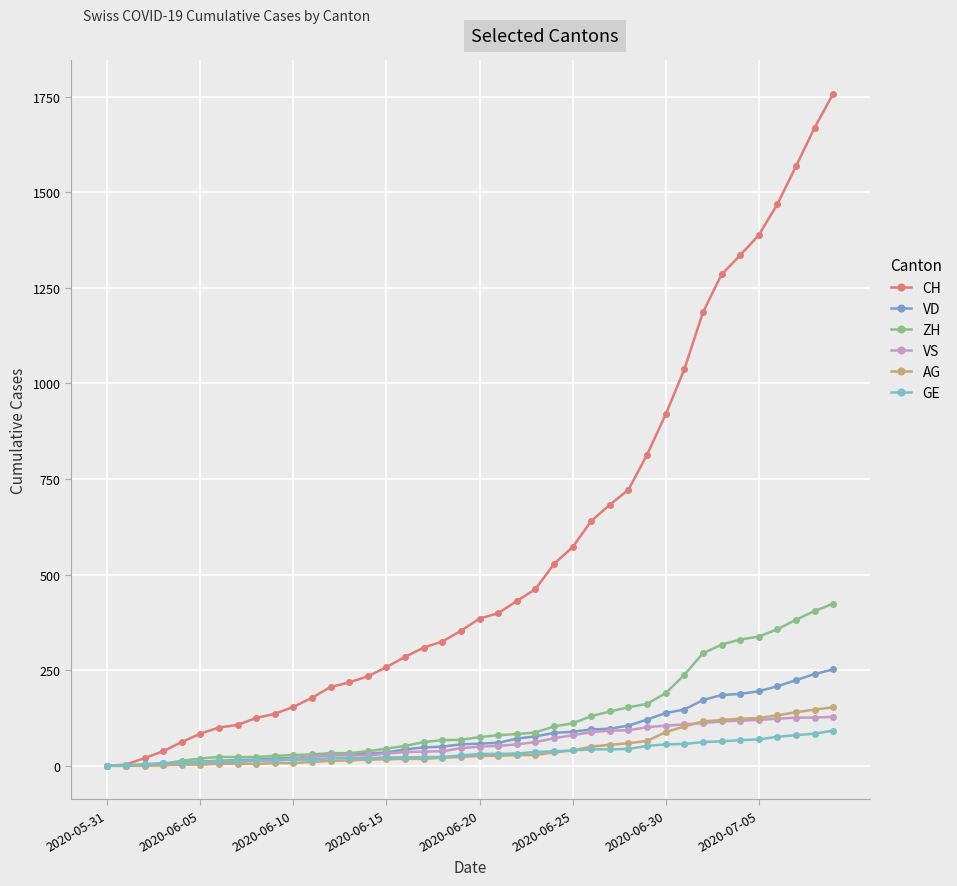

Reading left to right, list all the values displayed in this chart.

CH: 0	3	20	38	62	84	100	107	125	136	154	178	206	218	234	258	285	309	325	353	385	399	431	462	528	572	640	683	722	814	919	1037	1186	1285	1335	1388	1469	1568	1669	1758
VD: 0	0	4	6	9	11	13	15	16	19	20	24	31	31	32	35	43	48	50	56	58	60	71	77	86	89	95	97	105	121	138	147	172	185	188	195	208	224	240	252
ZH: 0	0	2	5	13	19	23	23	23	26	28	30	33	33	38	45	52	62	67	68	75	80	83	87	103	111	130	142	153	162	190	238	294	317	330	338	357	382	405	424
VS: 0	1	2	2	4	6	7	9	14	15	19	23	27	27	27	32	36	37	38	46	50	52	56	62	72	80	88	92	93	101	105	108	112	116	118	120	123	126	126	128
AG: 0	0	0	1	3	3	5	5	5	7	7	10	13	14	16	17	18	18	21	23	26	26	28	28	35	40	50	55	59	65	88	103	116	120	123	125	132	140	147	153
GE: 0	1	4	6	8	10	13	13	14	14	16	16	20	20	20	22	22	23	23	27	31	31	32	36	38	40	43	43	44	52	56	57	62	64	67	69	76	80	84	92